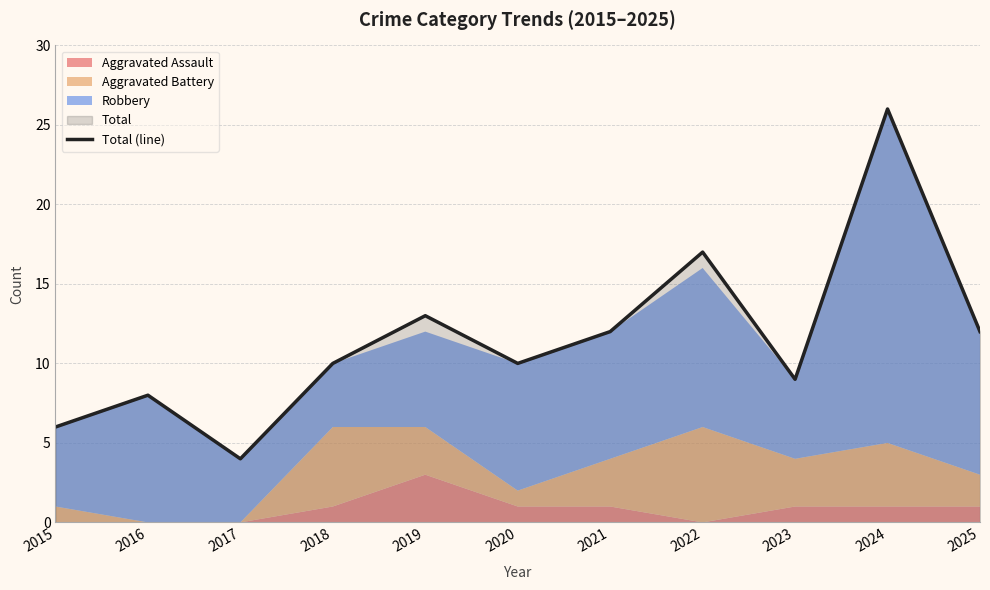

What is the difference between the second highest and minimum values?

13